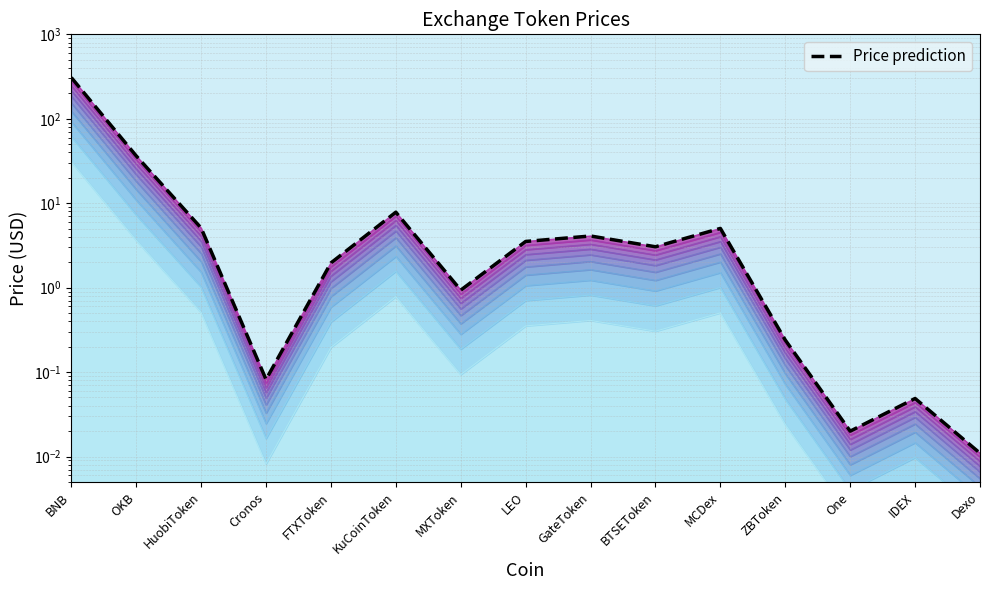

Reading right to left, extract all data points from this chart.

0.0	0.0	0.0	0.2	5.0	3.0	4.1	3.5	0.9	7.8	2.0	0.1	5.1	36.4	307.7